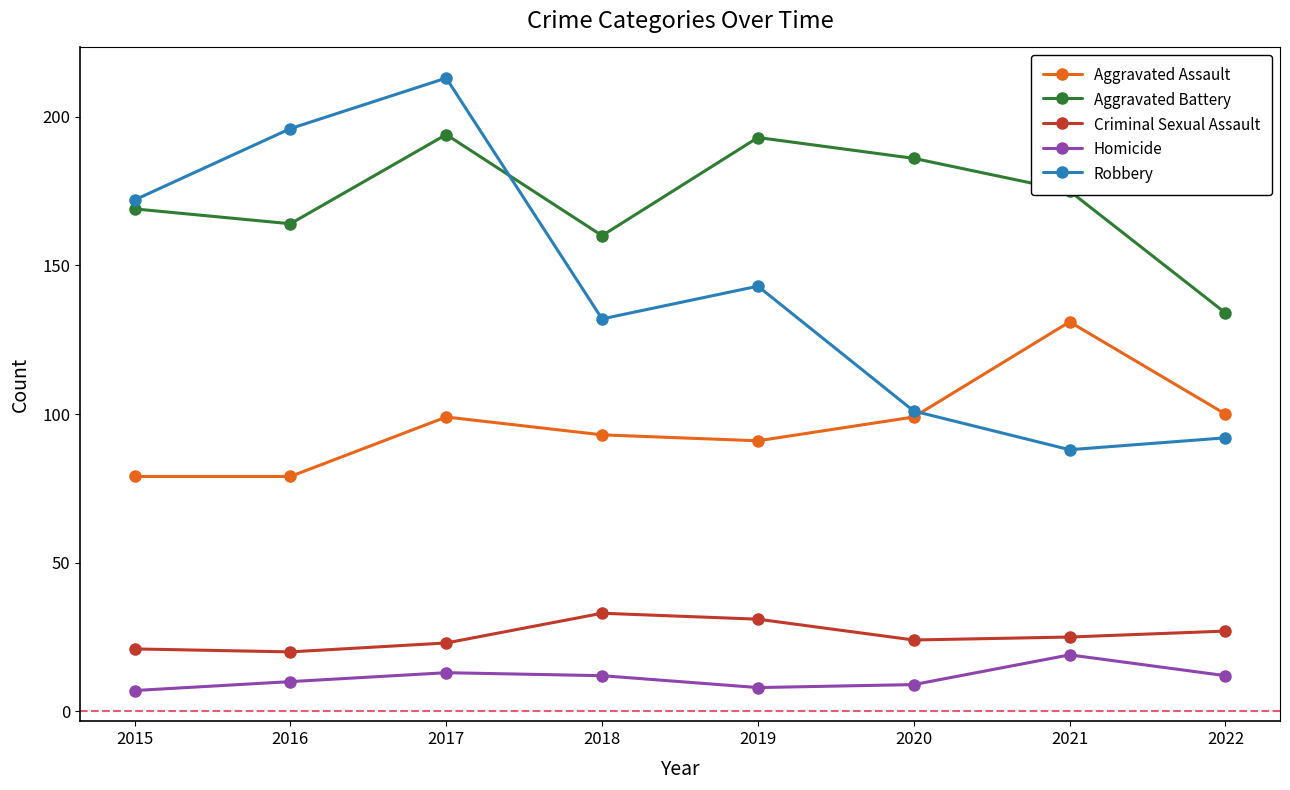

Which series ends up on top after the final intersection of Robbery and Aggravated Assault?

Aggravated Assault